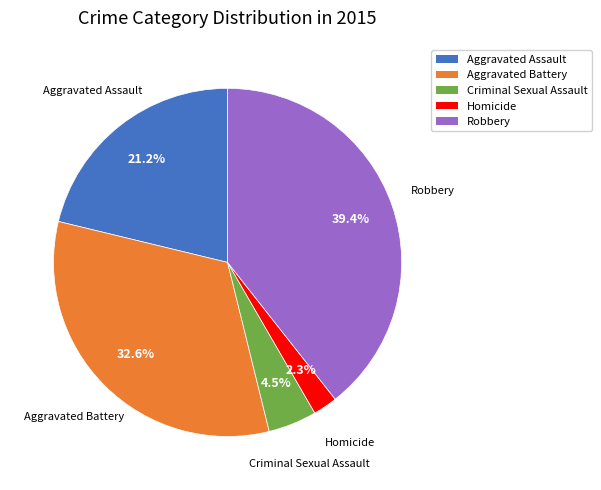

What percentage is the Homicide slice, to the nearest percent?

2%